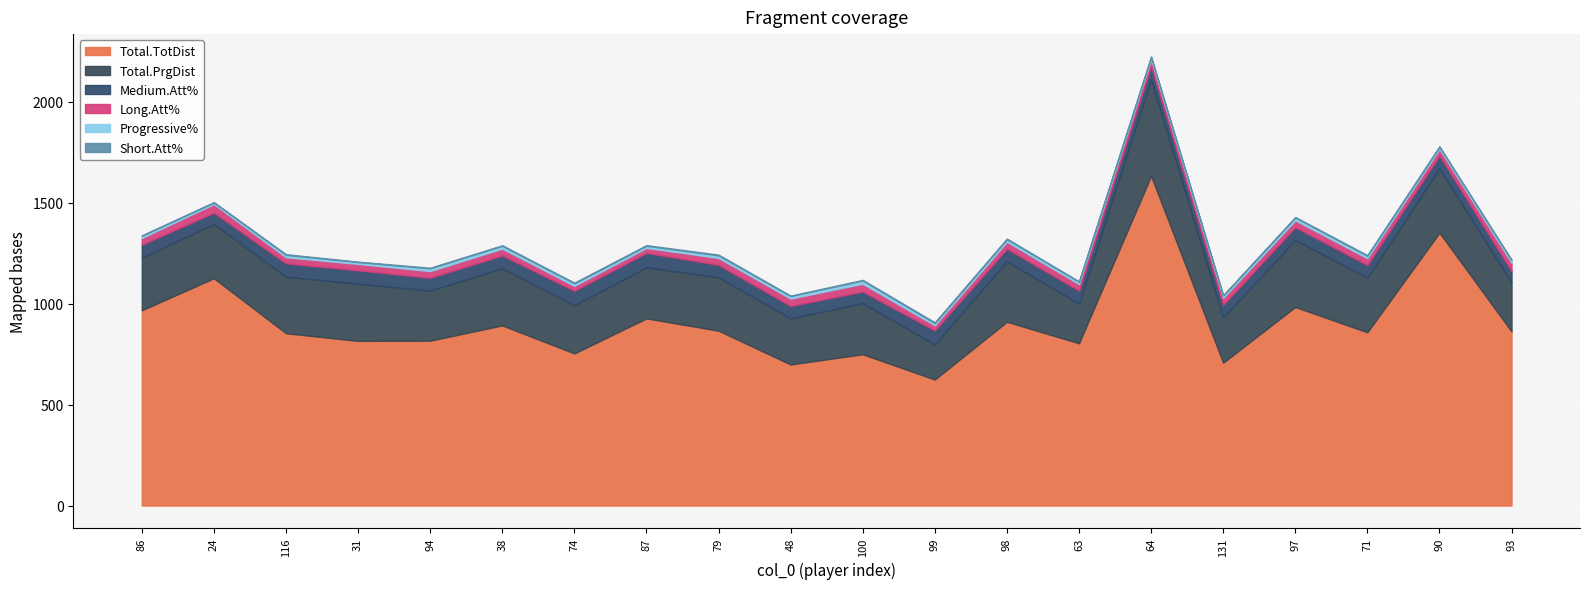

What value does the Medium.Att% series have at 97?

63.5